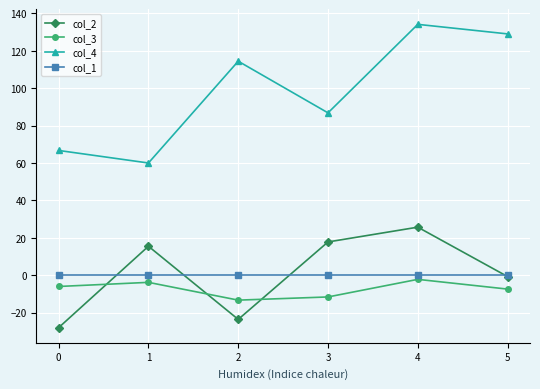

At which label does col_4 reach its peak?

4